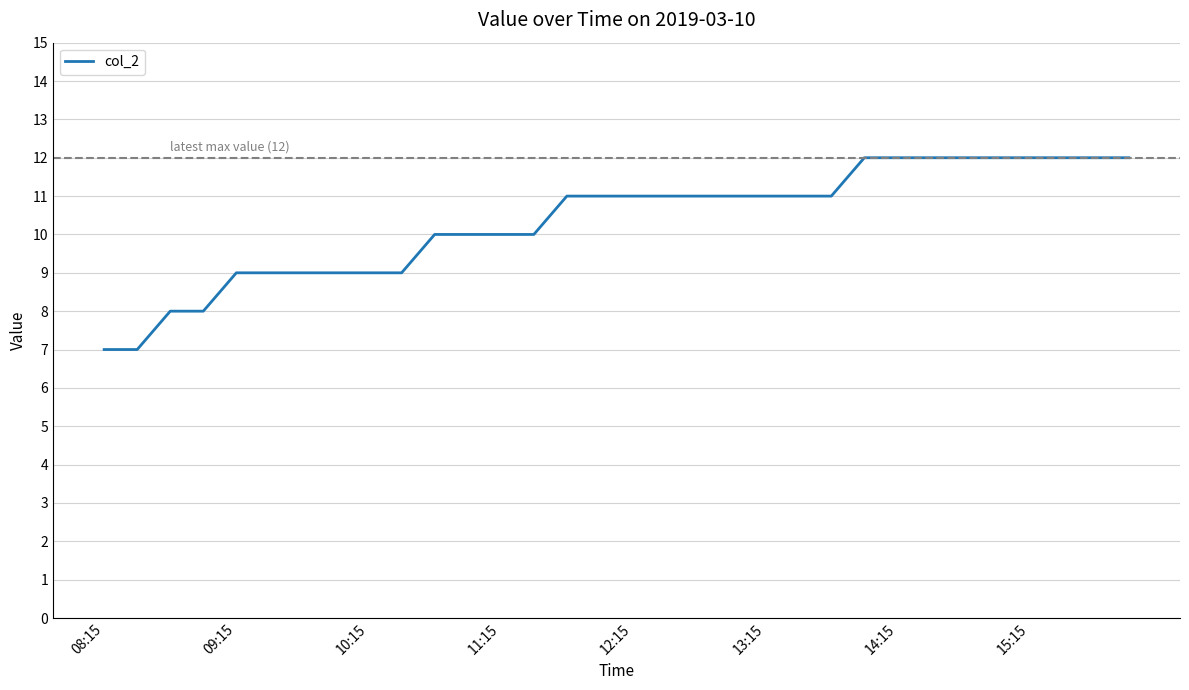

What is the maximum value shown in the chart?

12